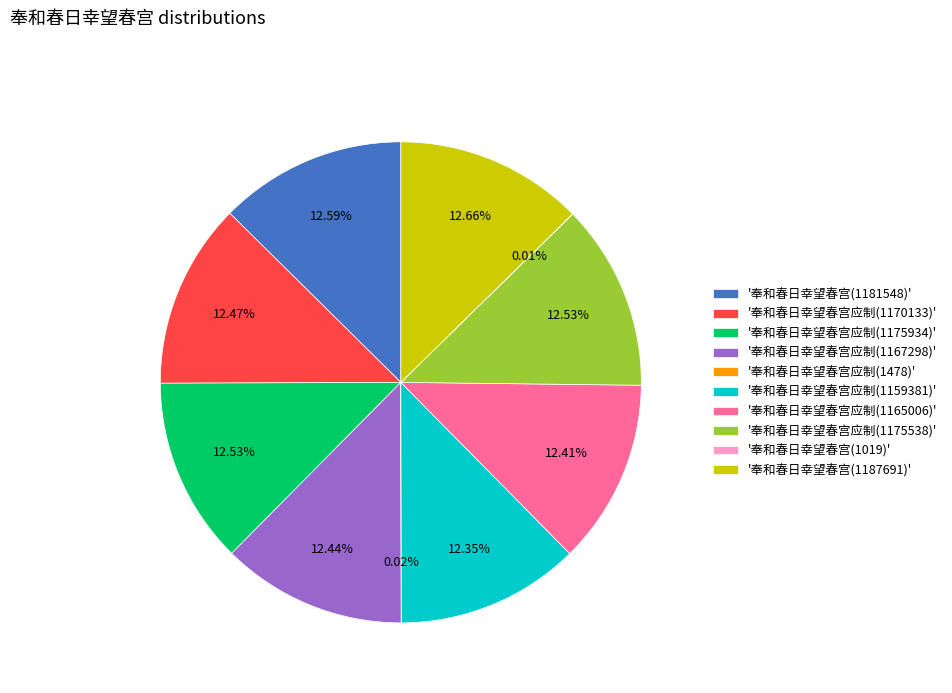

Does '奉和春日幸望春宫应制(1175934)' represent more than half of the total?

No